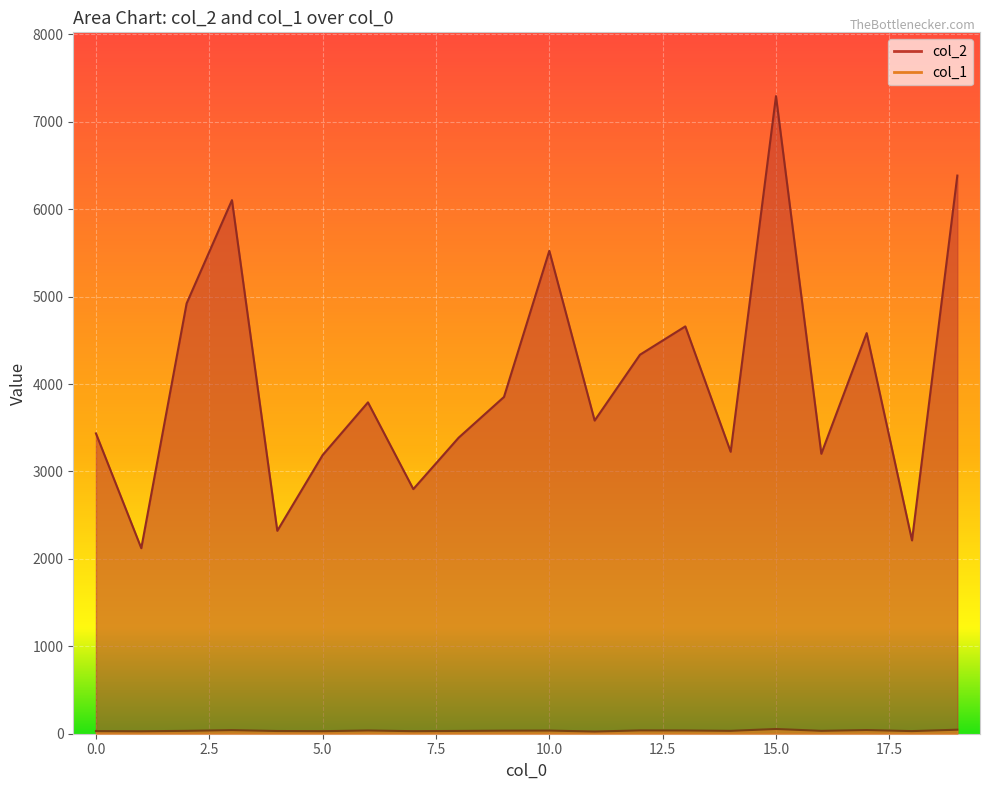

What is the minimum value for col_1?

25